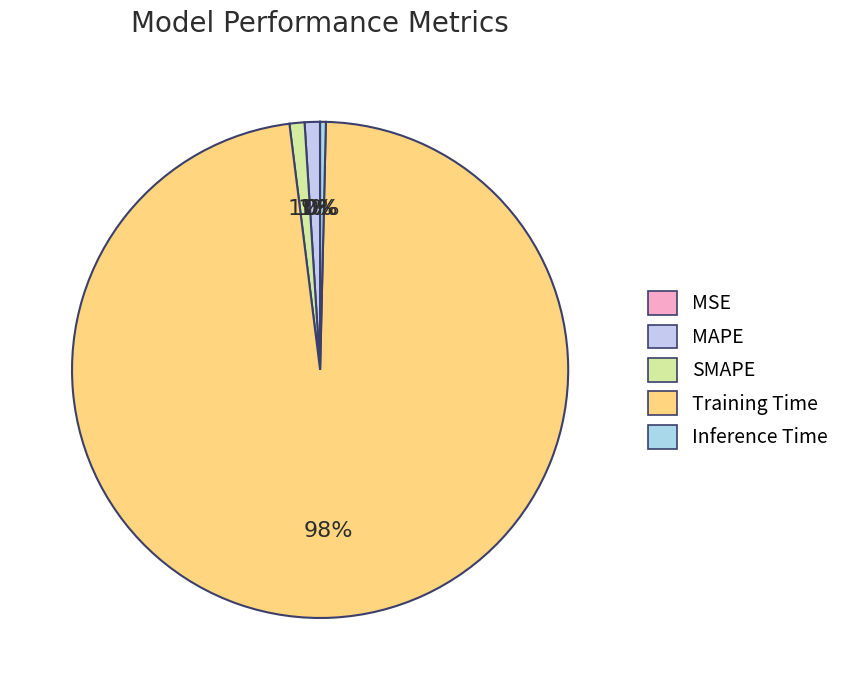

To the nearest percent, what is the difference between the largest and smallest slice percentages?

98%